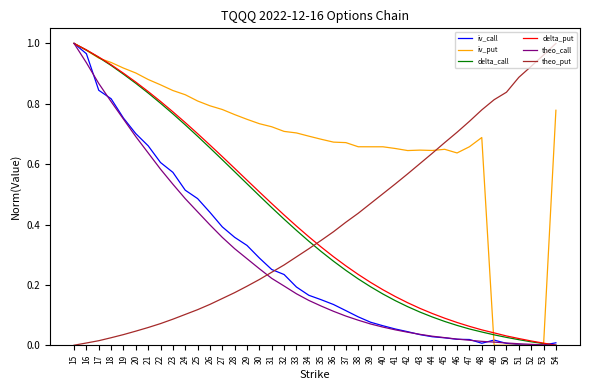

At which category is the sum across all series the highest?

15